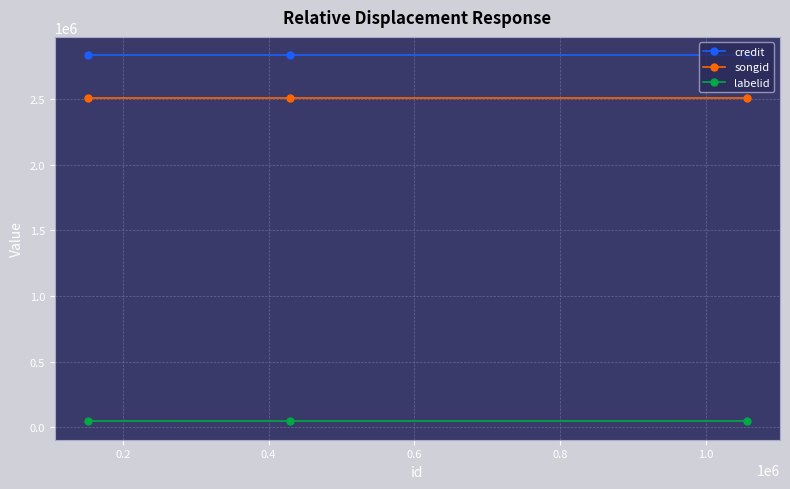

Rank the series by their maximum value, from highest to lowest.

credit, songid, labelid